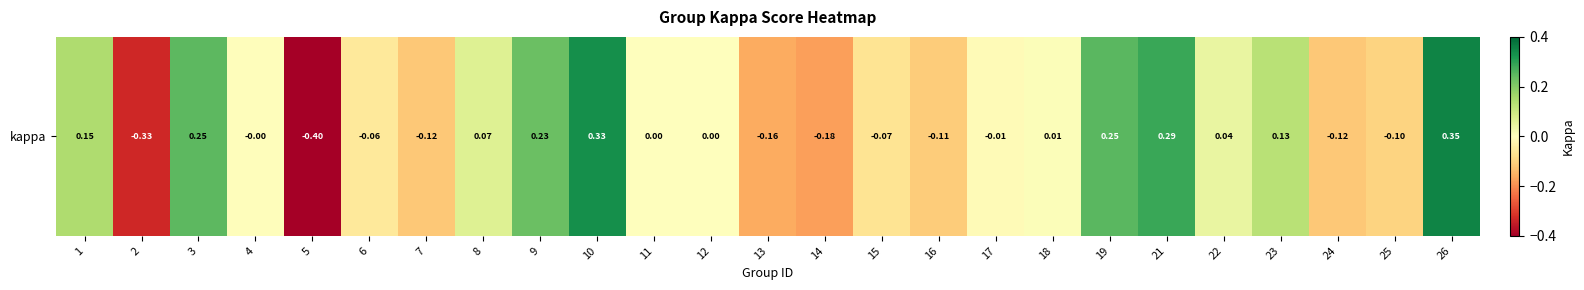

Reading left to right, what are all the values shown in this chart?

1=0.1	2=-0.3	3=0.2	4=-0.0	5=-0.4	6=-0.1	7=-0.1	8=0.1	9=0.2	10=0.3	11=0.0	12=0.0	13=-0.2	14=-0.2	15=-0.1	16=-0.1	17=-0.0	18=0.0	19=0.3	21=0.3	22=0.0	23=0.1	24=-0.1	25=-0.1	26=0.4